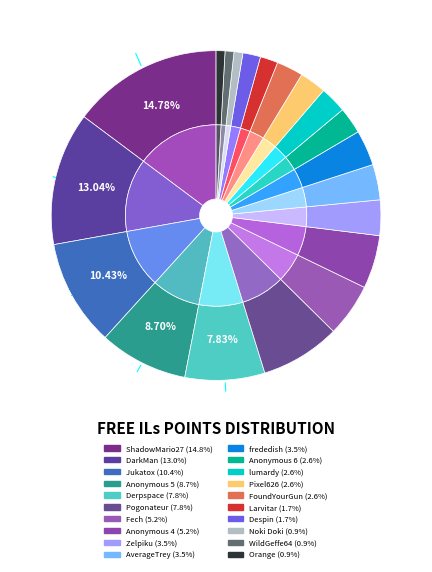

Is there a majority slice in this chart?

No